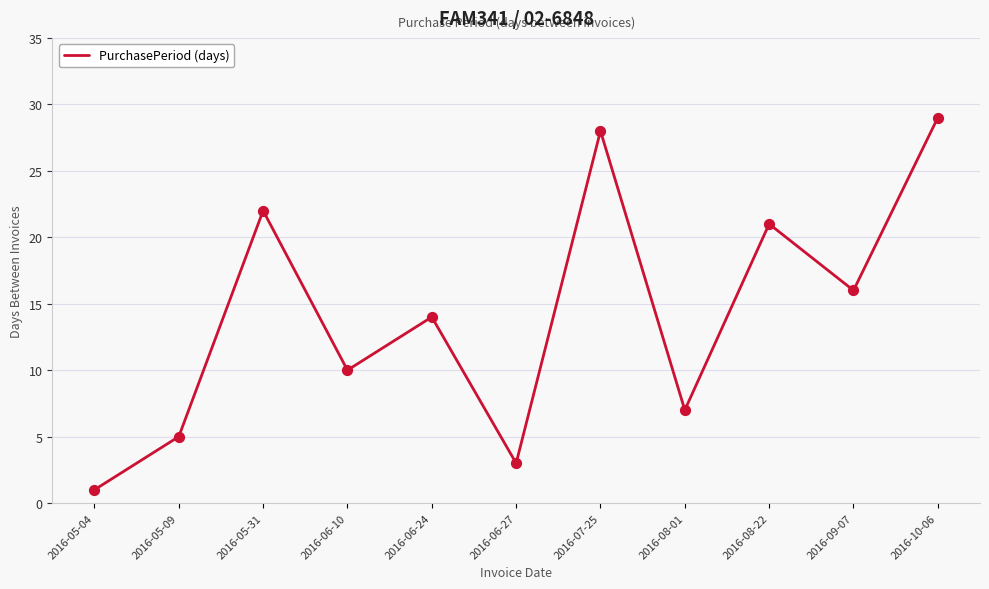

What is the ratio of the value at 2016-07-25 to the value at 2016-08-01?

4.0